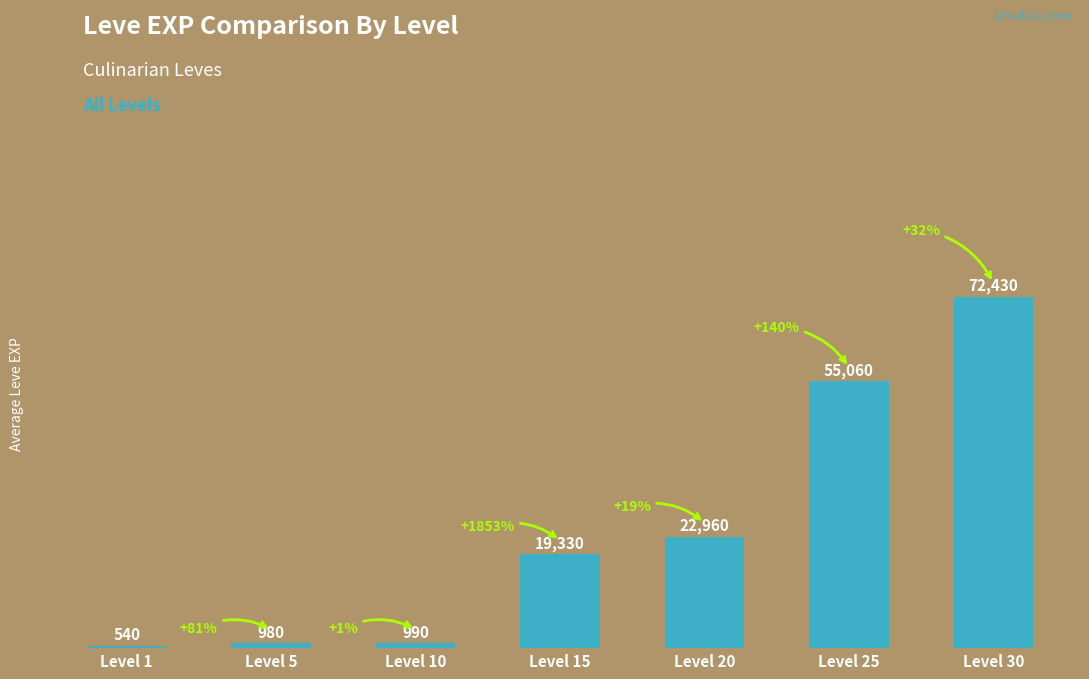

What is the greatest value displayed?

72430